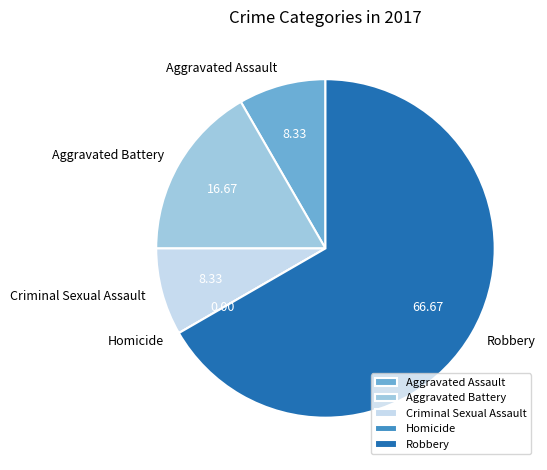

Which category has the biggest portion of the pie?

Robbery